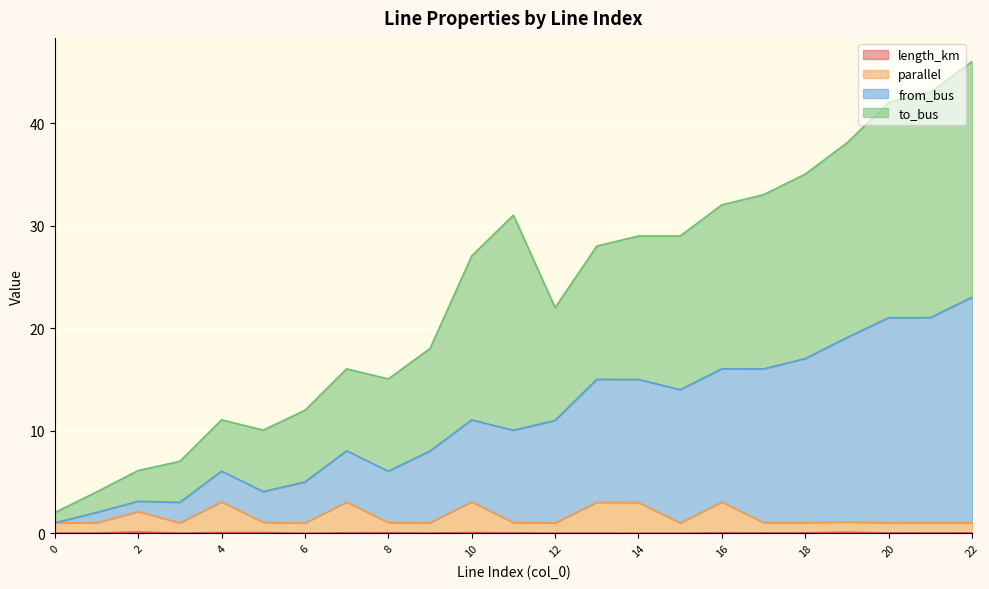

True or false: parallel has a value of 3.0 at 14.

True